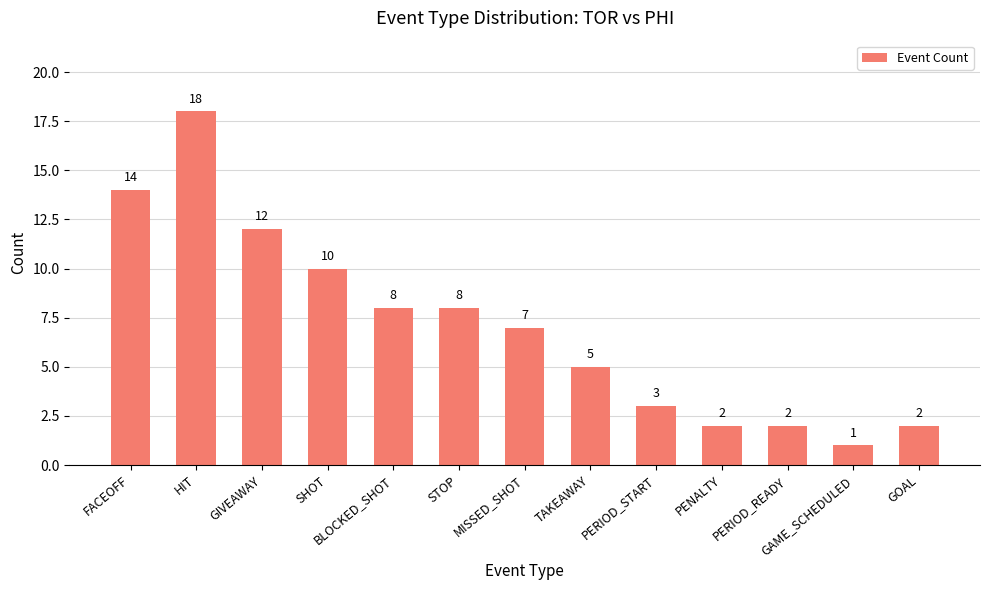

What is the difference between the second highest and minimum values?

13